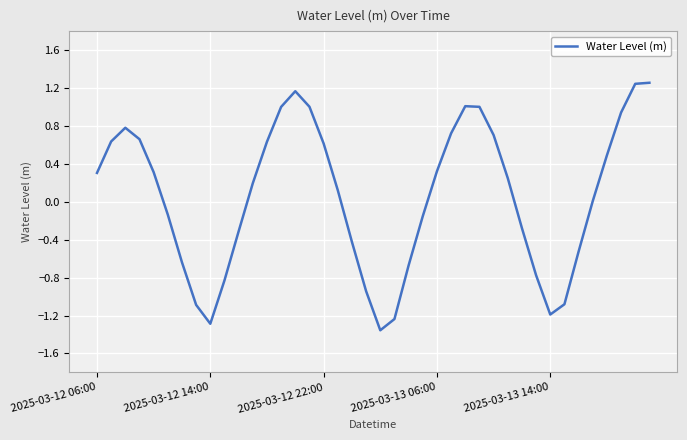

What is the difference between the maximum and minimum values?

2.6